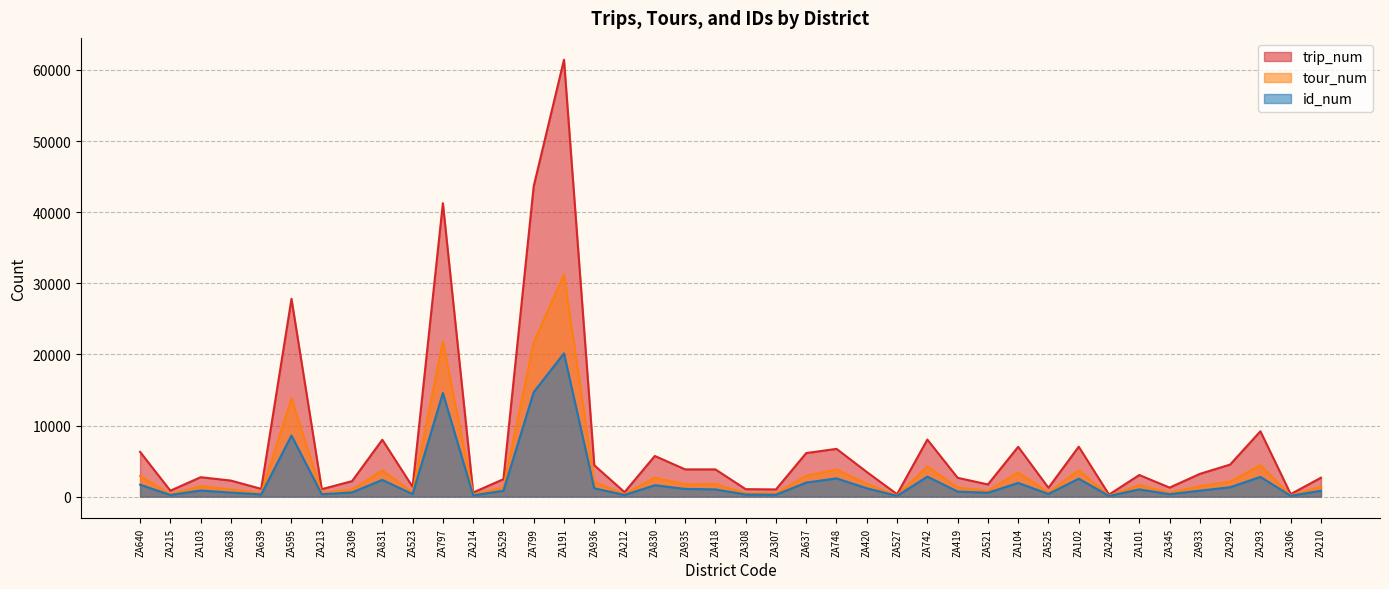

Reading right to left, what are all the values shown in this chart?

trip_num: 2657	354	9190	4509	3198	1269	3039	285	7021	1240	7007	1711	2650	8025	341	3466	6717	6124	1013	1050	3831	3832	5719	629	4416	61440	43656	2455	582	41265	1374	8002	2178	1046	27822	1091	2256	2732	836	6293
tour_num: 1387	167	4420	2108	1469	550	1627	135	3710	584	3416	815	1283	4259	155	1817	3805	2940	467	456	1775	1721	2670	343	2051	31229	21677	1287	300	21854	631	3690	981	516	13833	514	1004	1457	337	2894
id_num: 827	118	2773	1318	839	341	1020	96	2523	380	1926	545	717	2811	107	1175	2567	1974	270	298	1018	1089	1604	237	1175	20153	14690	824	182	14581	353	2355	590	331	8596	309	570	863	236	1677